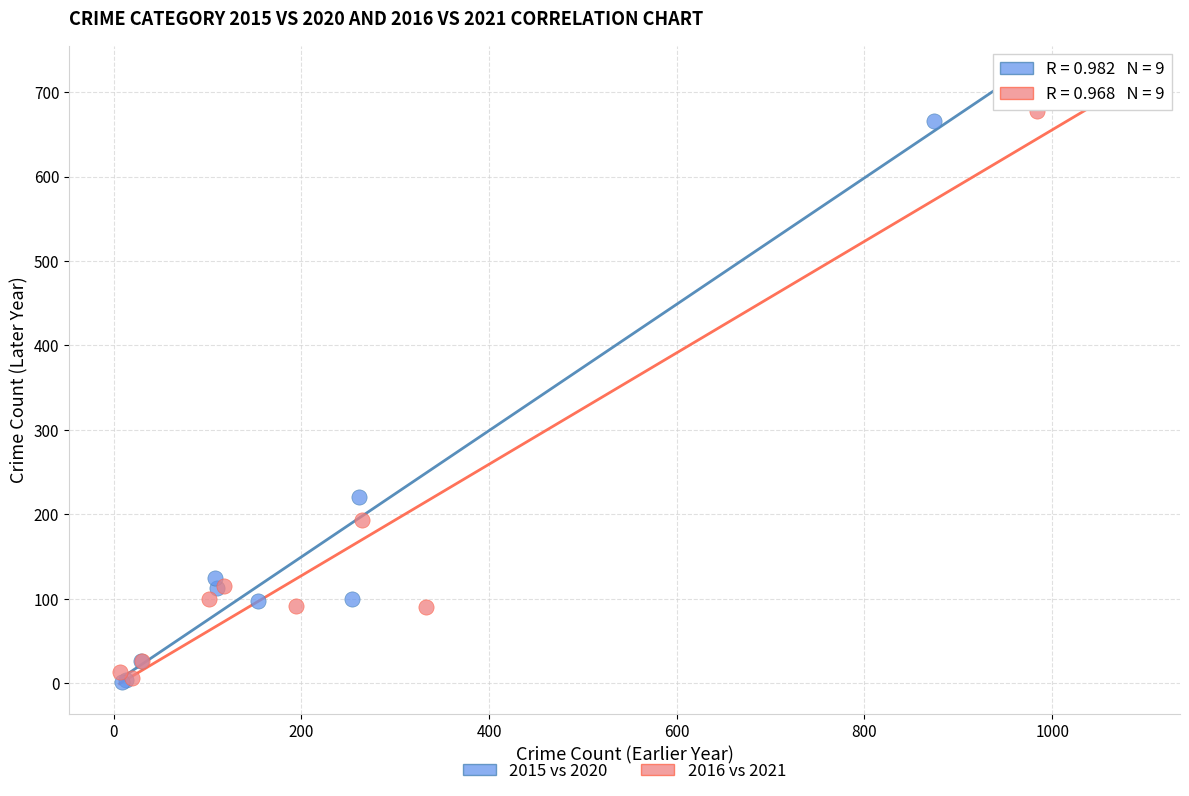

Which series has the largest Y range (max minus min)?

2016 vs 2021